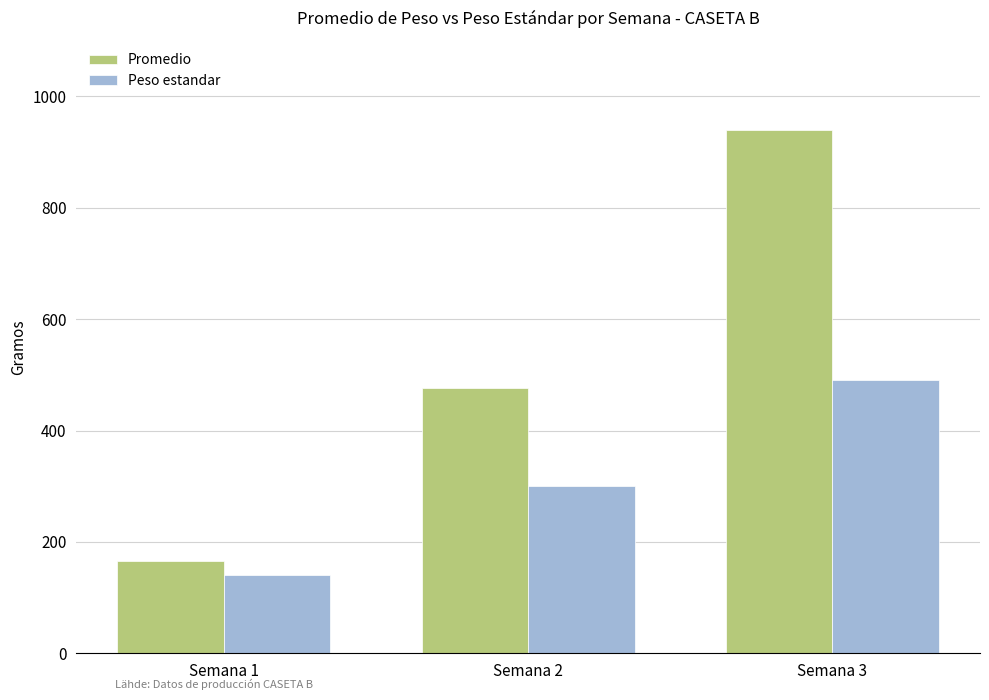

Rank the series by their average value, from lowest to highest.

Peso estandar, Promedio